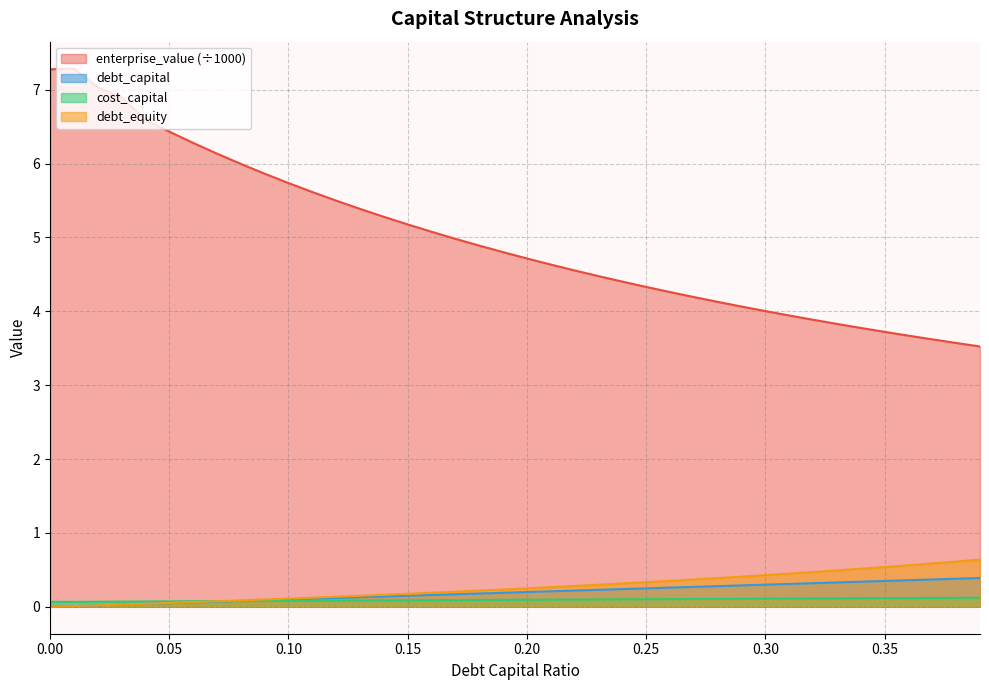

Which series has the largest total across all categories?

enterprise_value (÷1000)